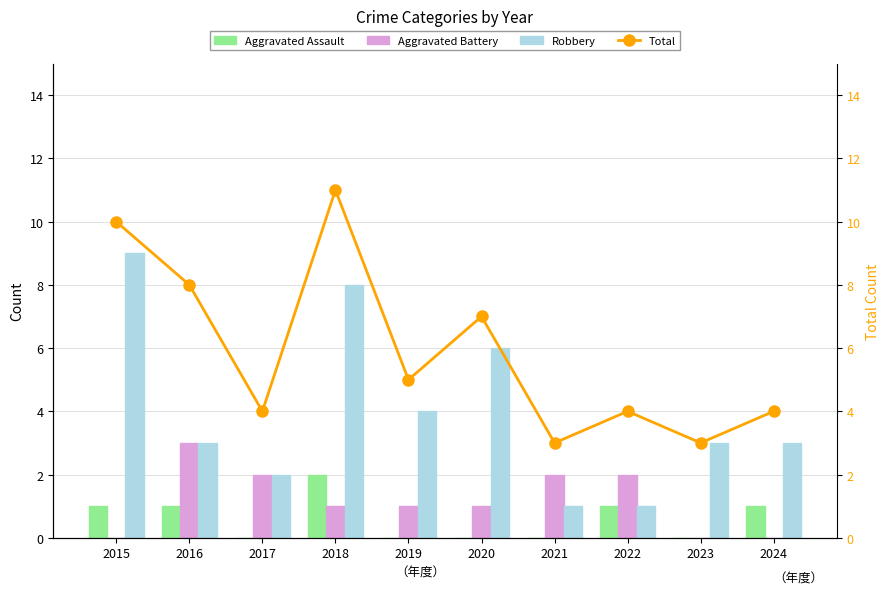

Reading left to right, extract all data points from this chart.

Aggravated Assault: 1	1	0	2	0	0	0	1	0	1
Aggravated Battery: 0	3	2	1	1	1	2	2	0	0
Robbery: 9	3	2	8	4	6	1	1	3	3
Total: 10	8	4	11	5	7	3	4	3	4